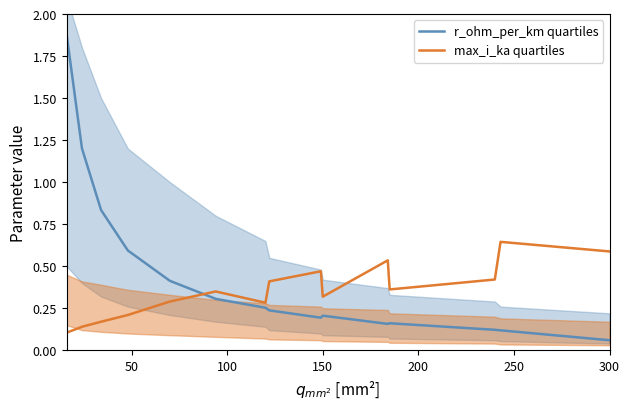

How many lines are shown in the chart?

2